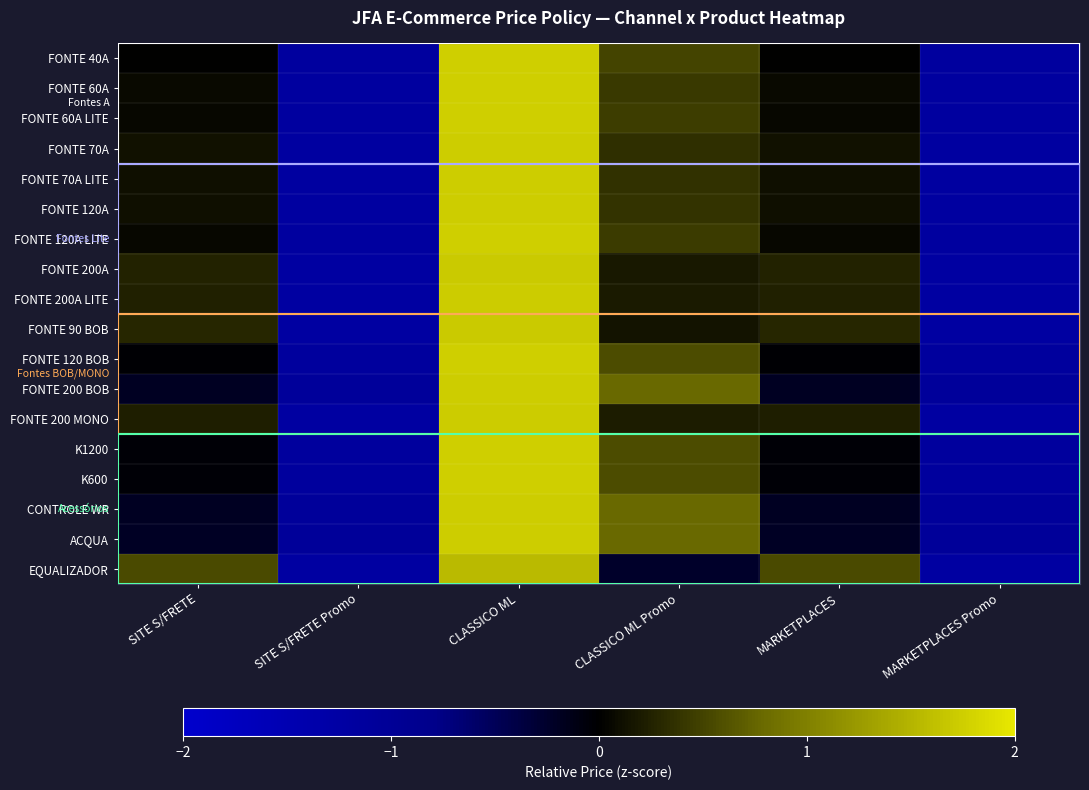

What is the difference between the highest and lowest values at MARKETPLACES Promo?

0.1